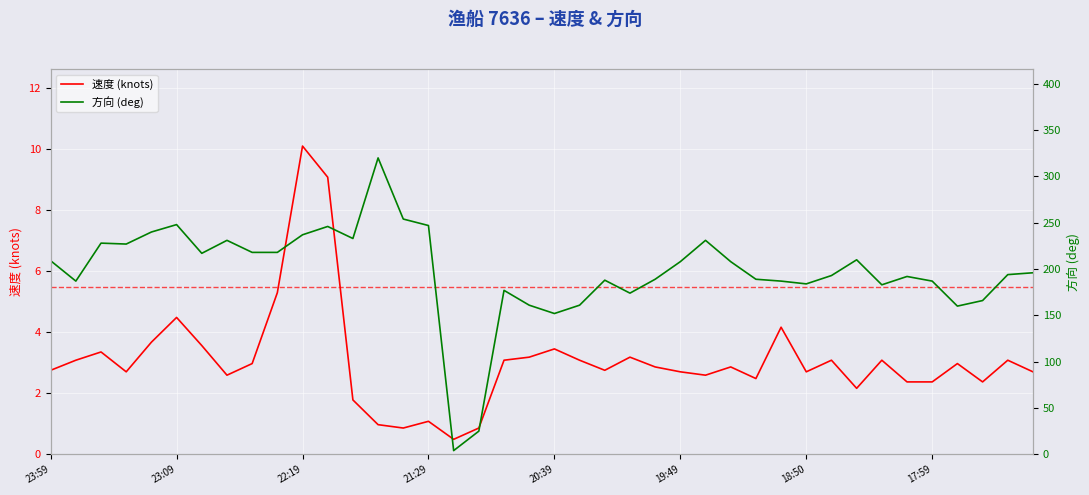

What is the minimum value shown in the chart?

0.5